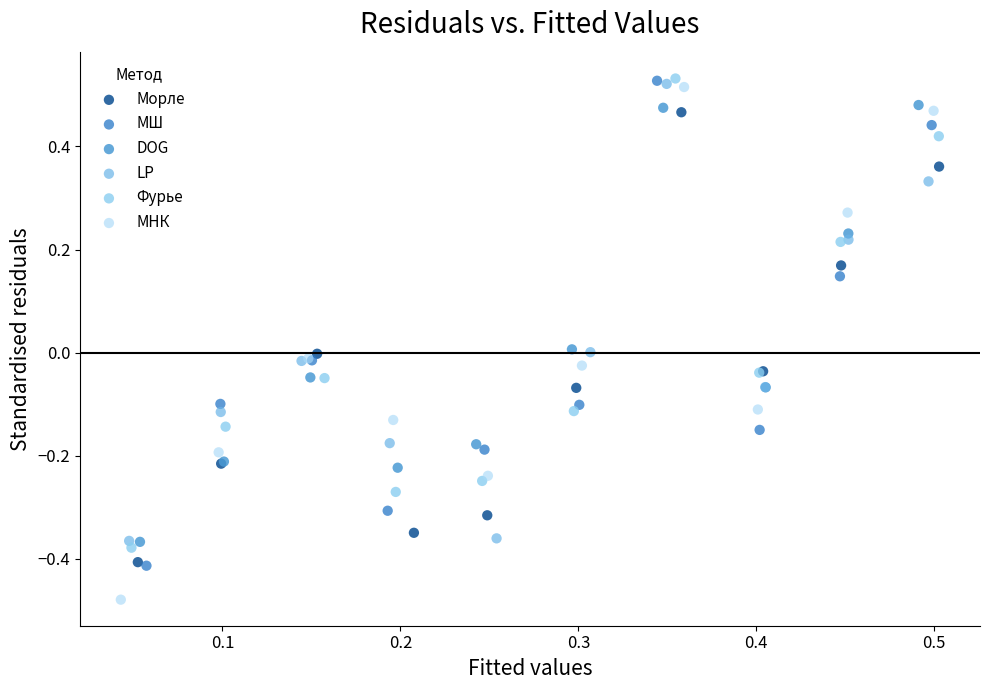

Which series has the largest Y range (max minus min)?

МНК